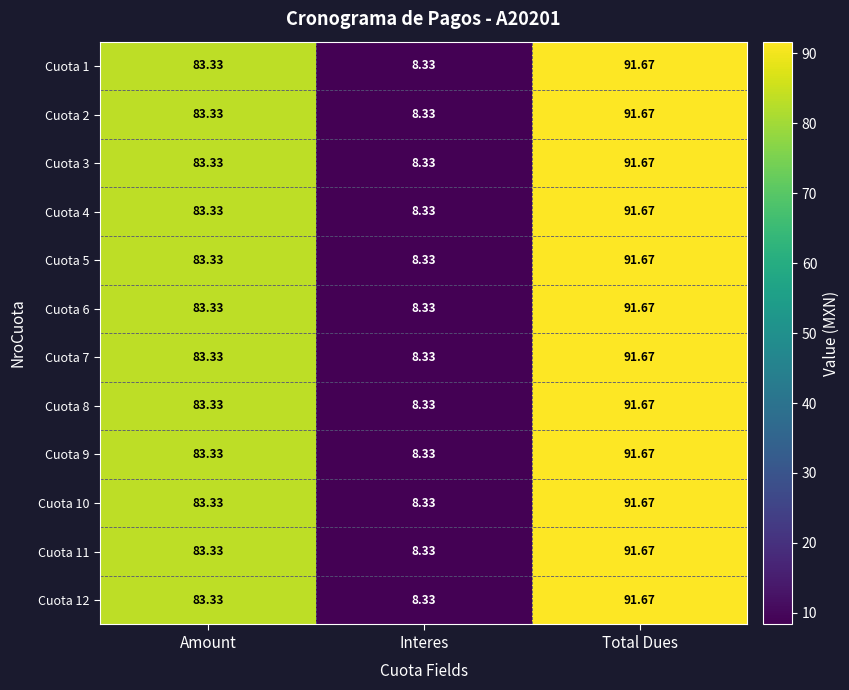

Where does the Cuota 6 series first go above 83?

Amount